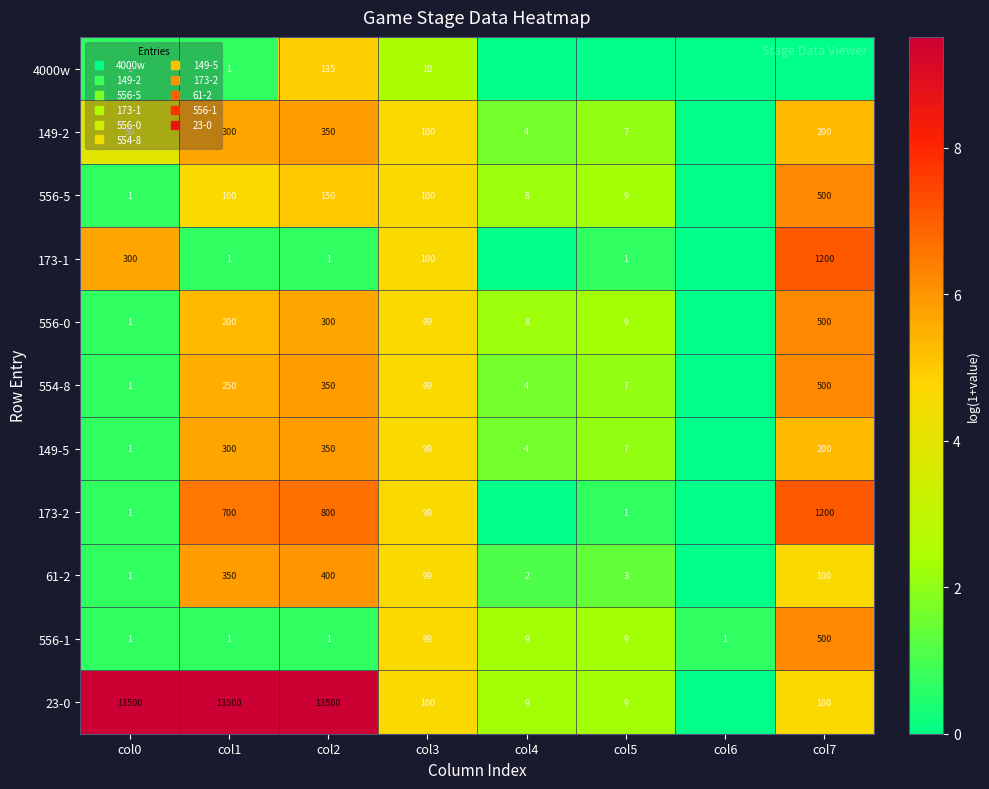

How many data points does each series have?

8